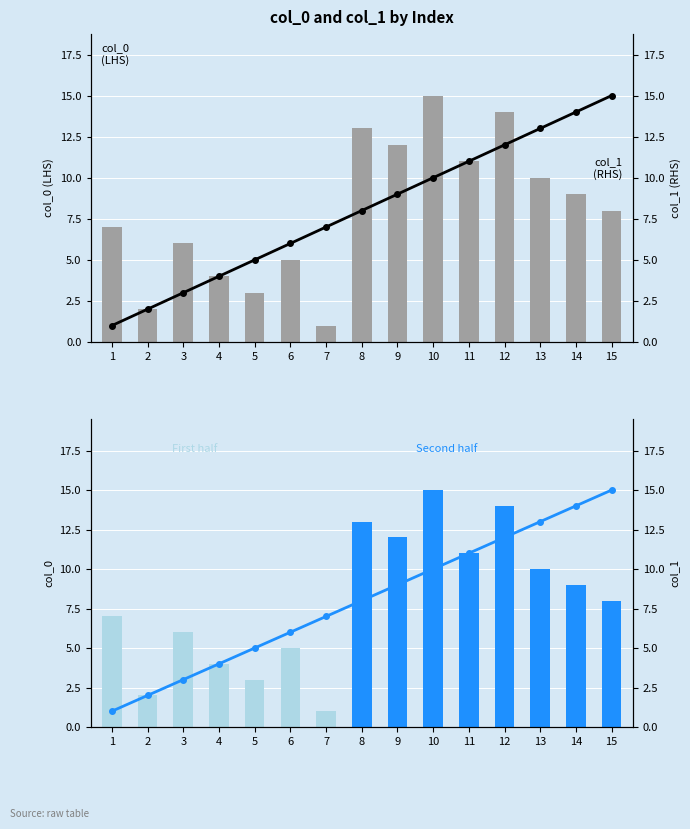

What is the approximate value of col_0 (second half) at 13, to the nearest 10?

10